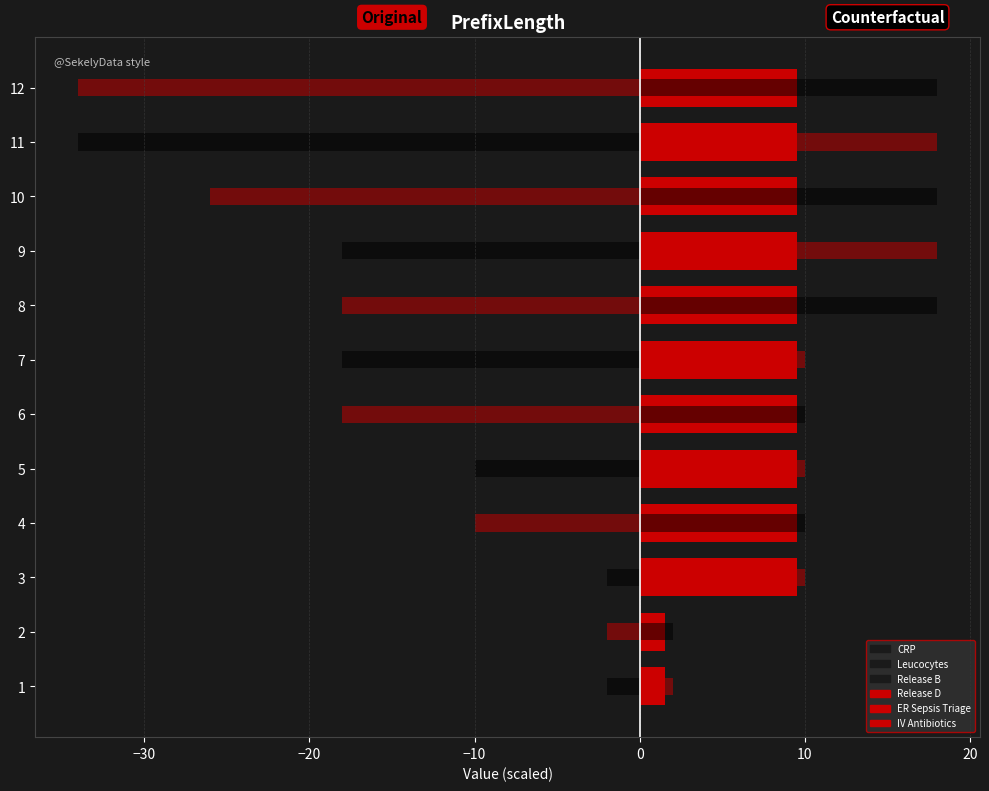

What is the difference between the second highest and minimum values in the Leucocytes series?

16.0